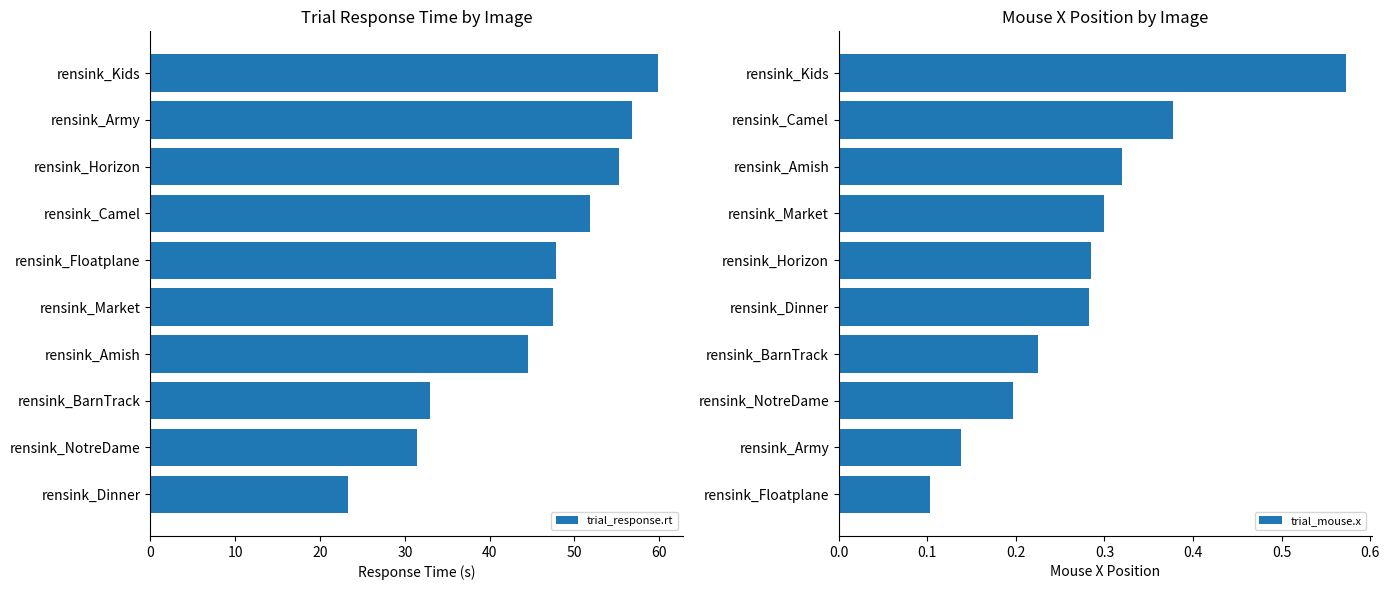

True or false: trial_response.rt has a value of 19.4 at rensink_Amish.

False